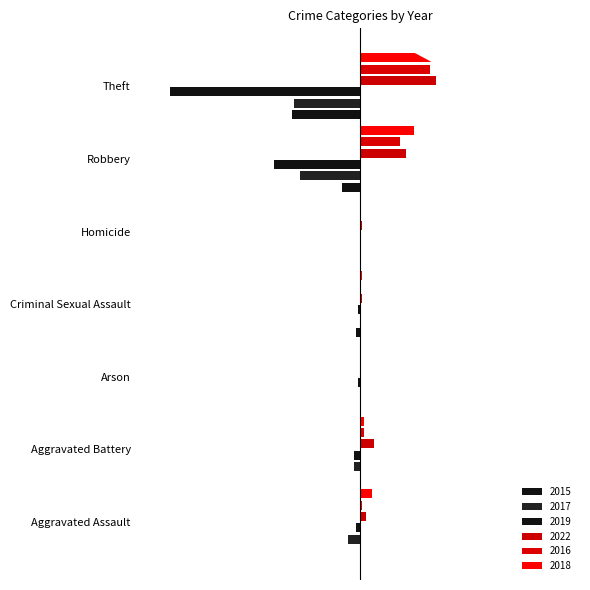

What value does the 2017 series have at Aggravated Battery?

-3